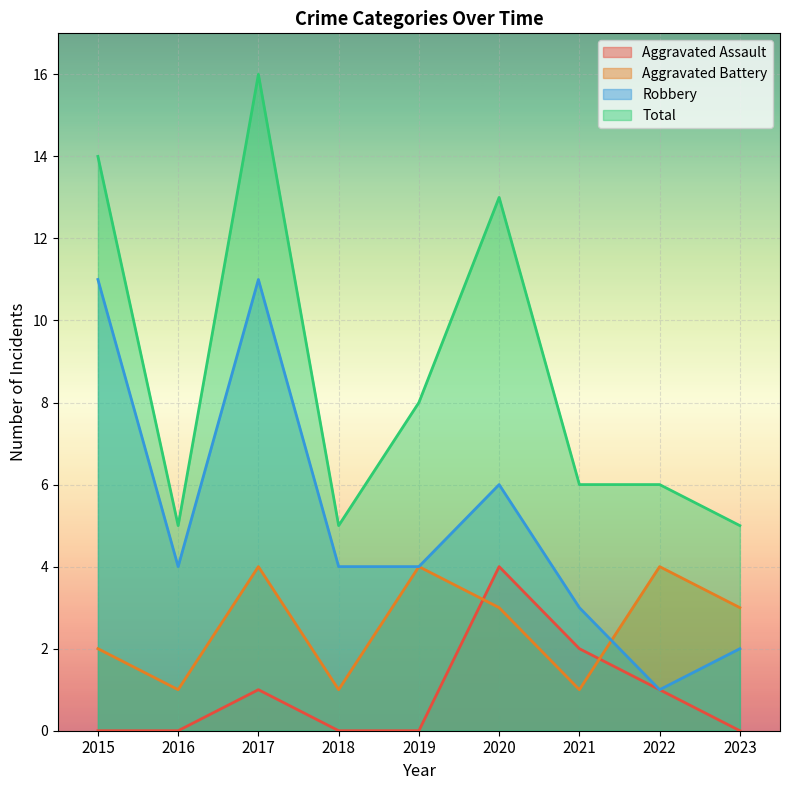

The Aggravated Battery series shows 6 at 2022. True or false?

False